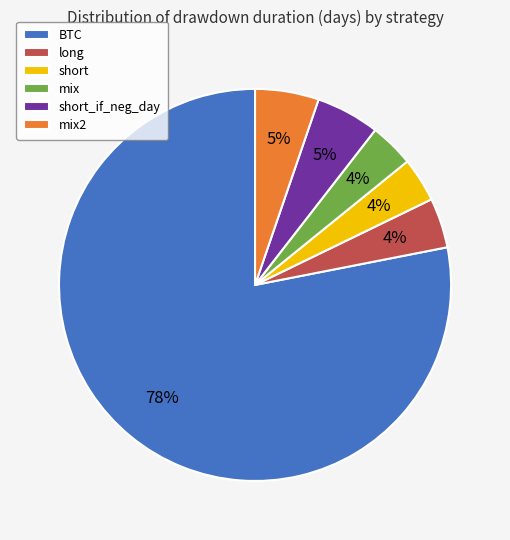

Is it true that mix is 14% of the pie?

False